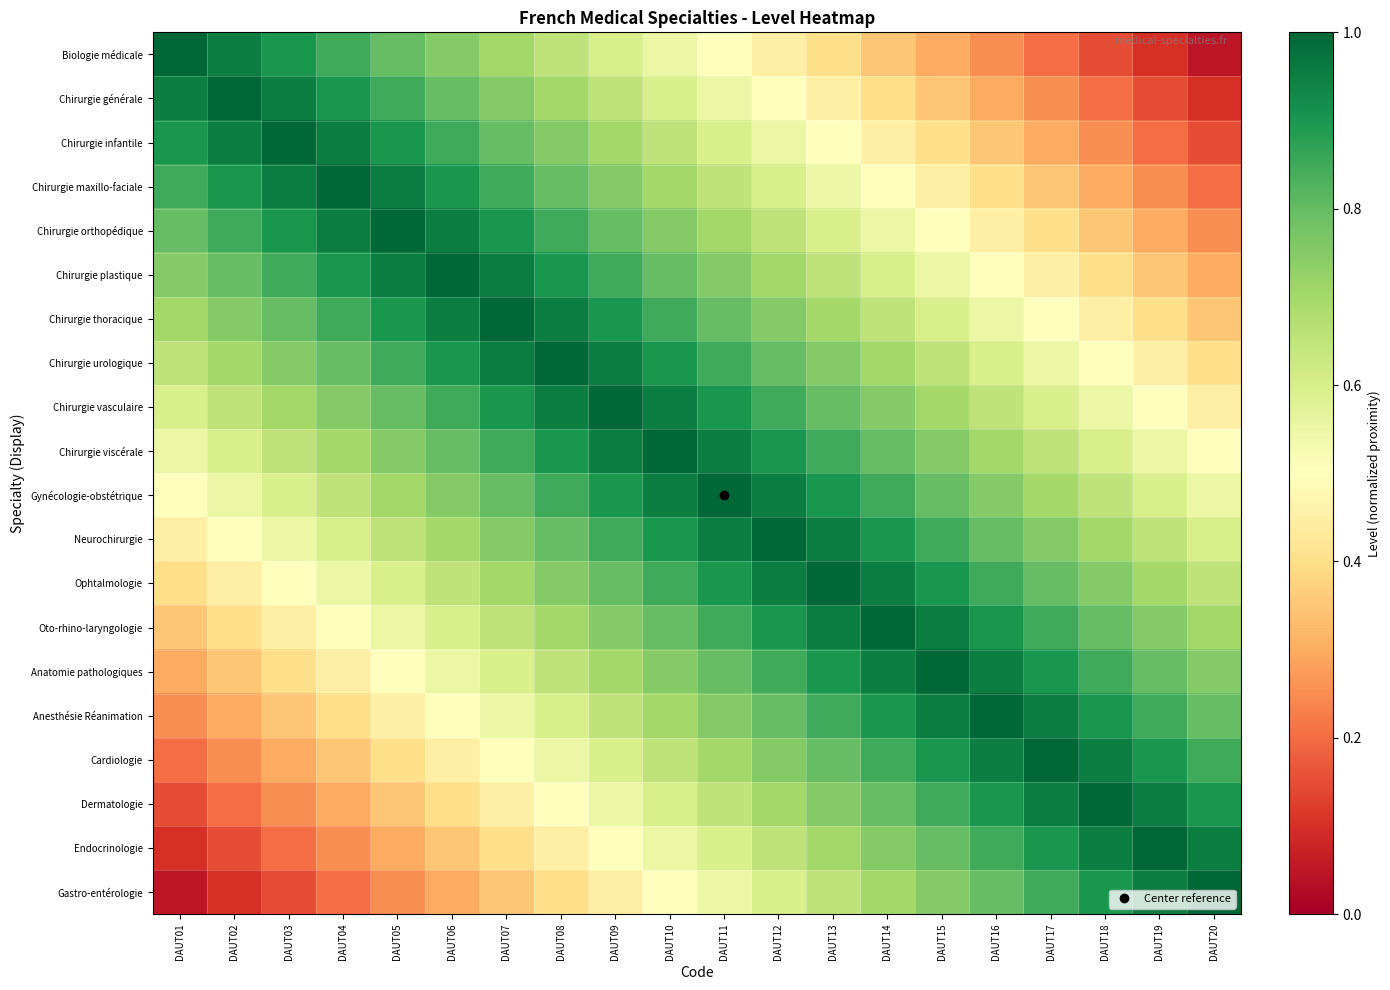

Count the number of categories in the chart.

20